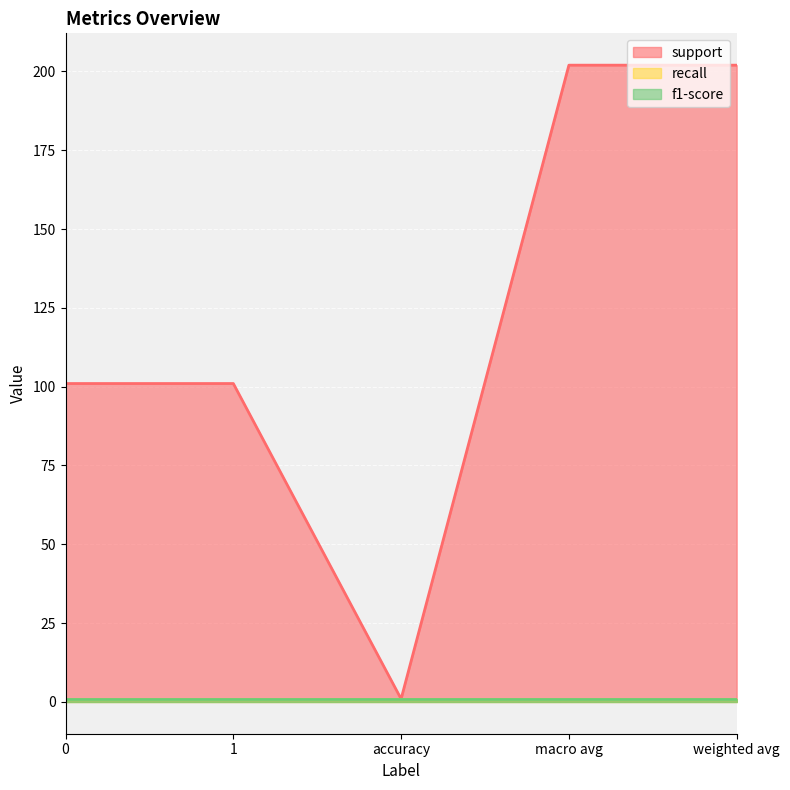

How many distinct data groups are displayed?

3